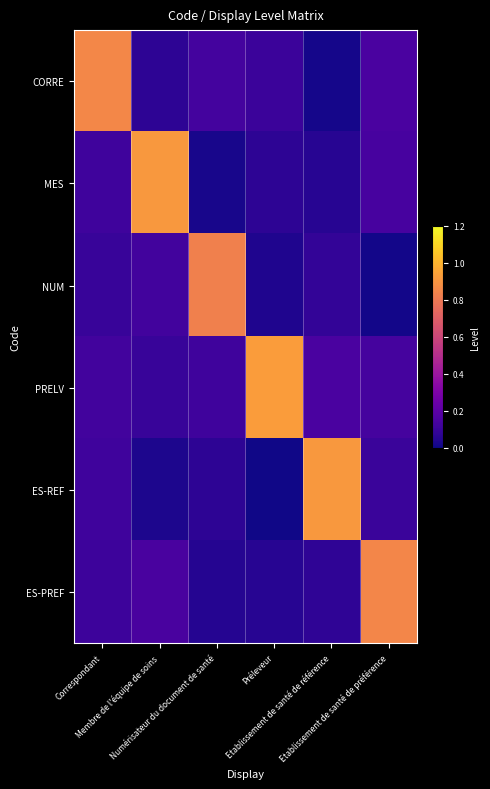

At which category is the sum across all series the highest?

Correspondant